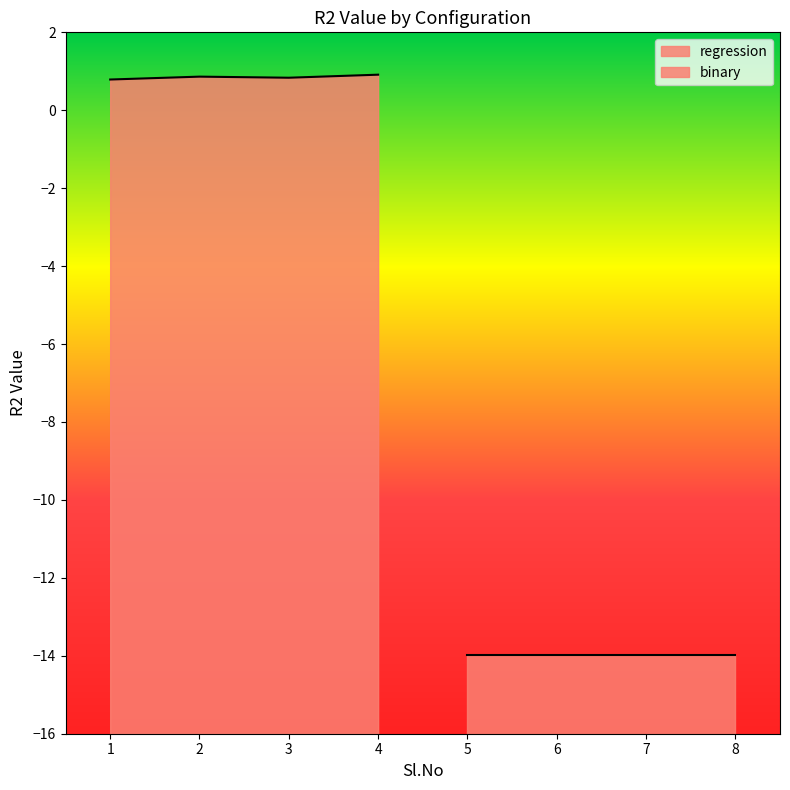

What is the average value?

0.9